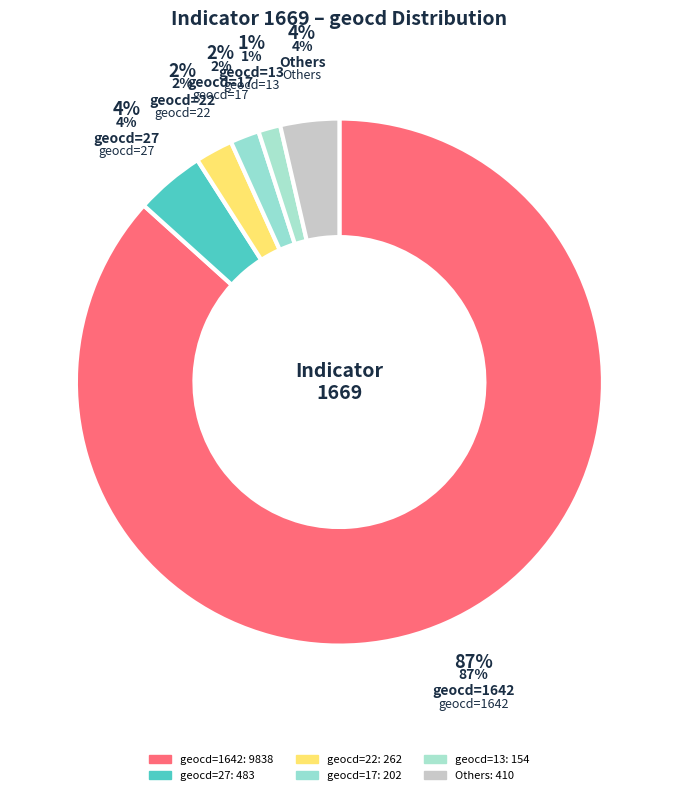

Which slice represents more than half of the pie?

1642